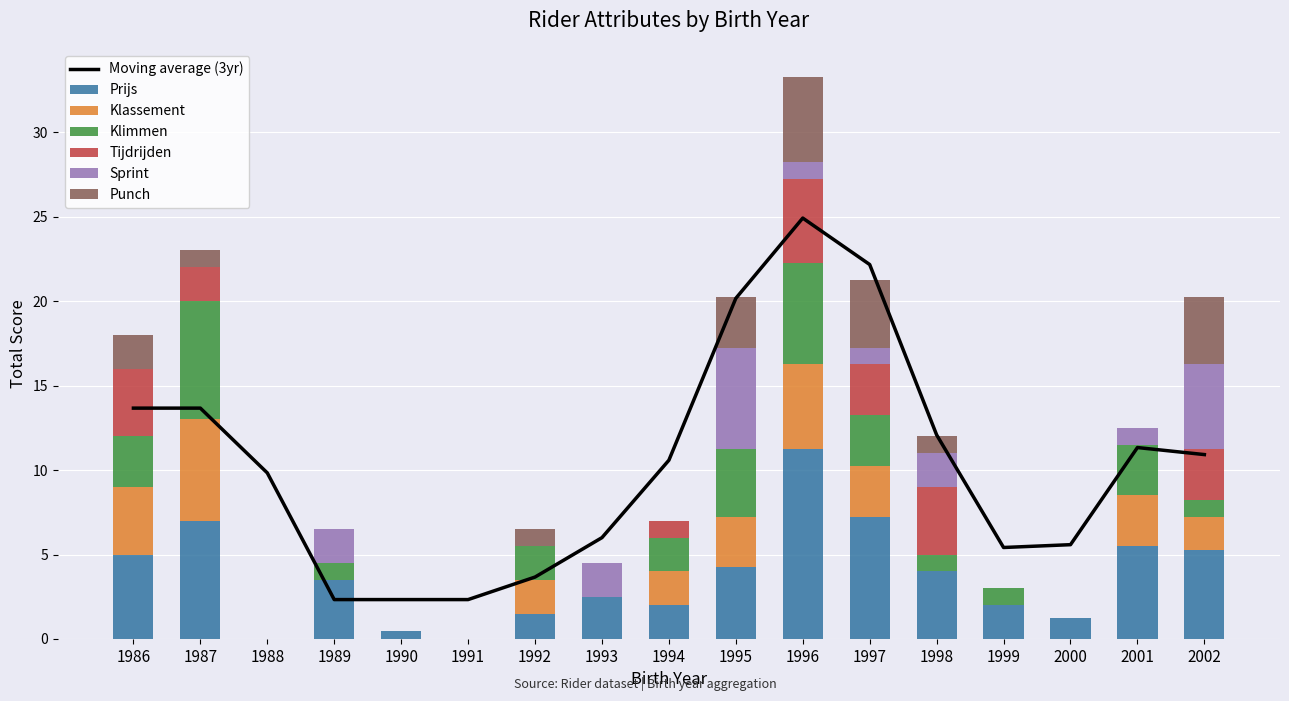

Reading left to right, transcribe all the data shown in this chart.

Prijs: 5.0	7.0	0.0	3.5	0.5	0.0	1.5	2.5	2.0	4.2	11.2	7.2	4.0	2.0	1.2	5.5	5.2
Klassement: 4.0	6.0	0.0	0.0	0.0	0.0	2.0	0.0	2.0	3.0	5.0	3.0	0.0	0.0	0.0	3.0	2.0
Klimmen: 3.0	7.0	0.0	1.0	0.0	0.0	2.0	0.0	2.0	4.0	6.0	3.0	1.0	1.0	0.0	3.0	1.0
Tijdrijden: 4.0	2.0	0.0	0.0	0.0	0.0	0.0	0.0	1.0	0.0	5.0	3.0	4.0	0.0	0.0	0.0	3.0
Sprint: 0.0	0.0	0.0	2.0	0.0	0.0	0.0	2.0	0.0	6.0	1.0	1.0	2.0	0.0	0.0	1.0	5.0
Punch: 2.0	1.0	0.0	0.0	0.0	0.0	1.0	0.0	0.0	3.0	5.0	4.0	1.0	0.0	0.0	0.0	4.0